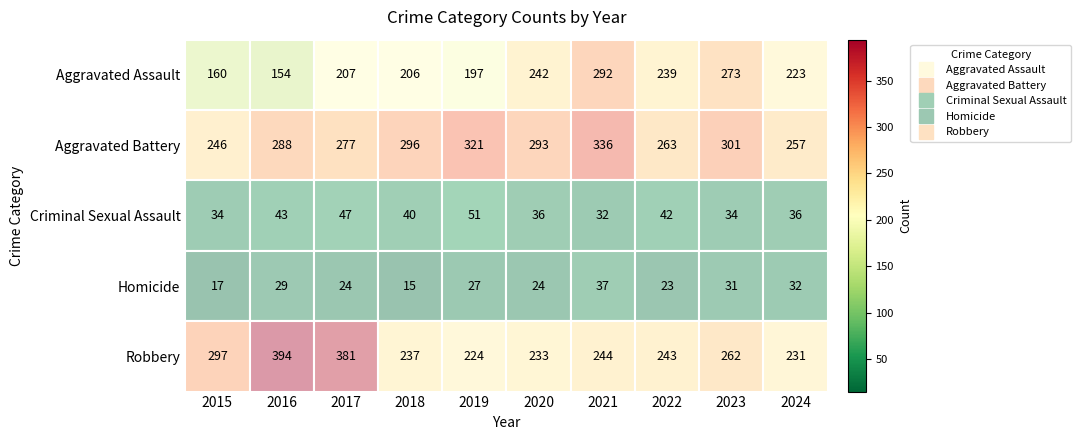

What is the spread (max minus min) of values at 2022?

240